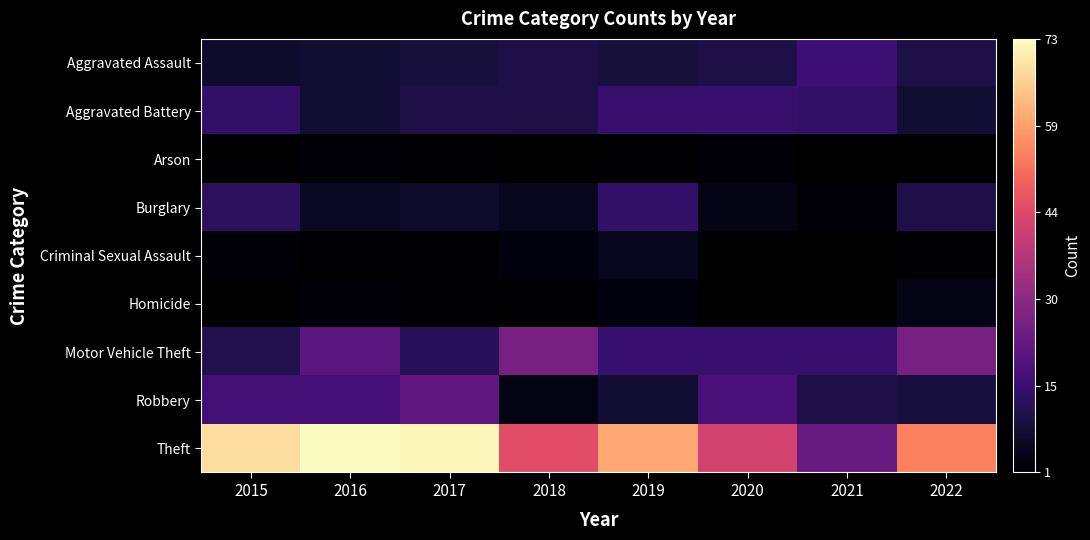

Where is Criminal Sexual Assault nearest to the value 3?

2018